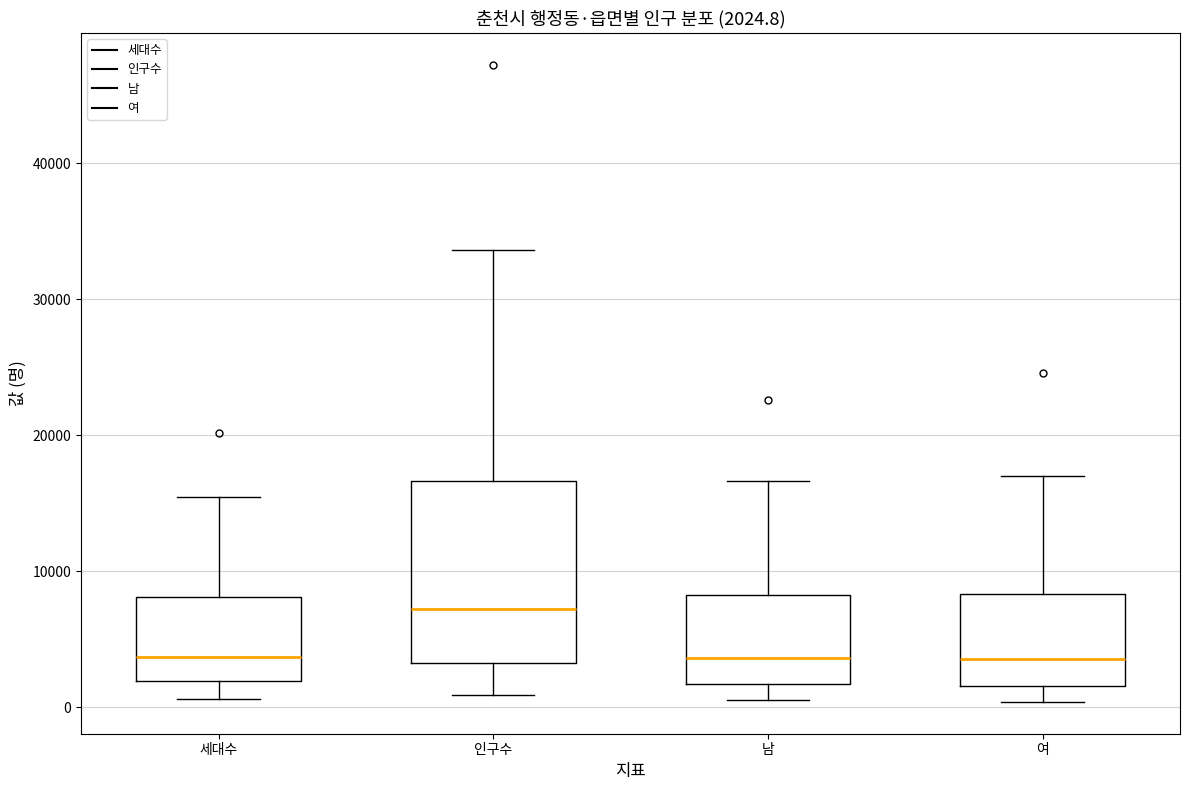

Which box has the highest median line?

인구수